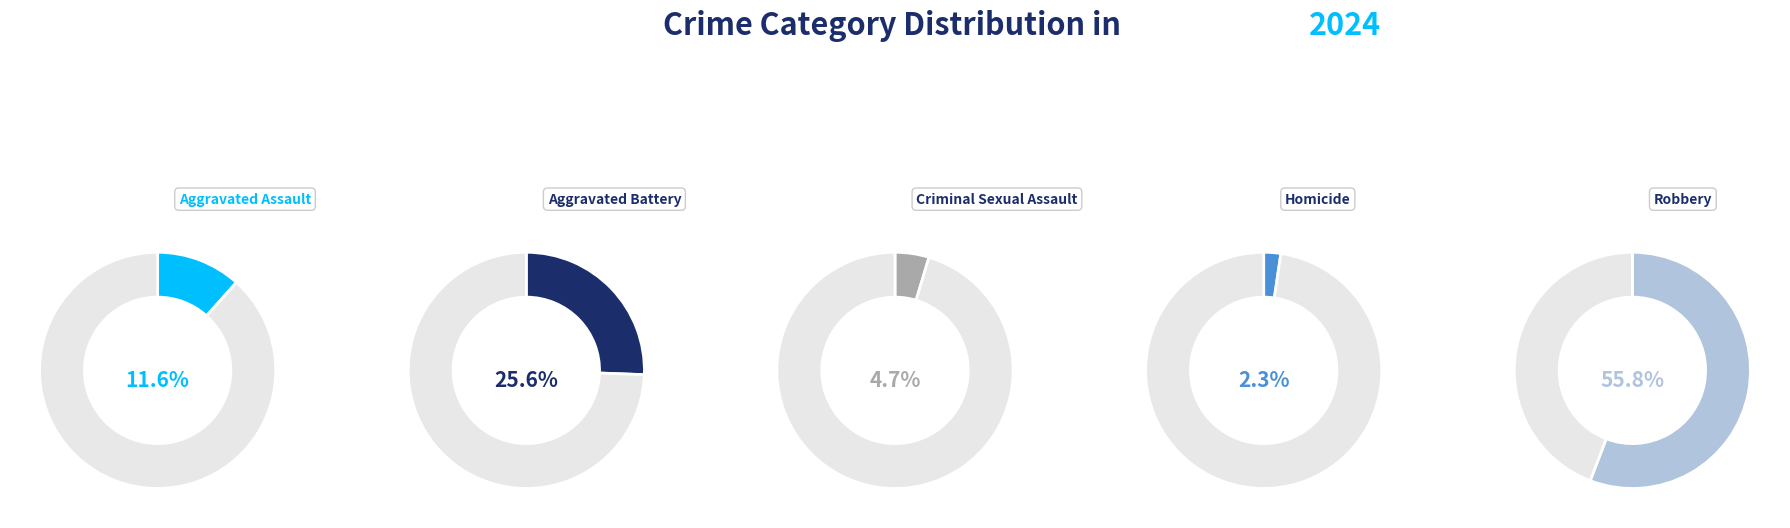

What is the largest slice in the pie chart?

Robbery